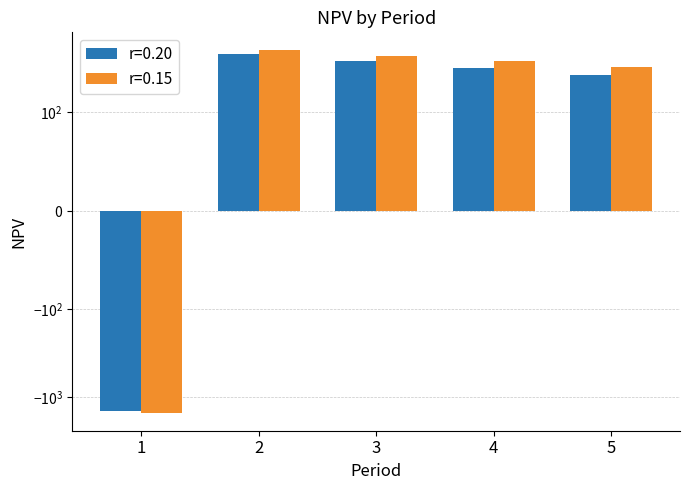

What is the value of the r=0.20 bar at the 3rd from the left?

384.3